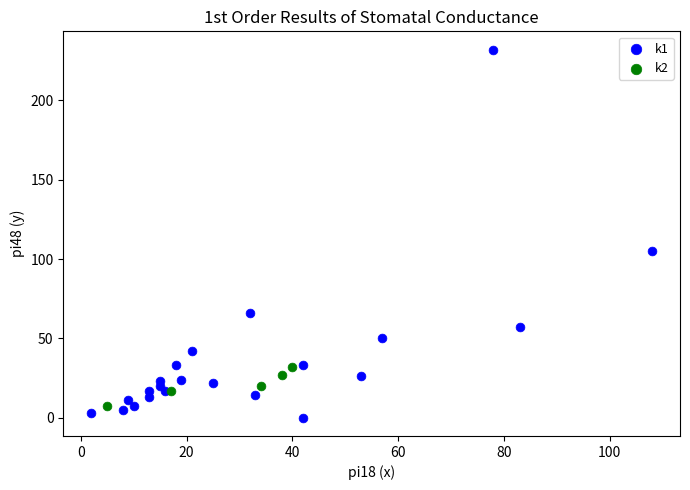

Which series contains the lowest Y value?

k1